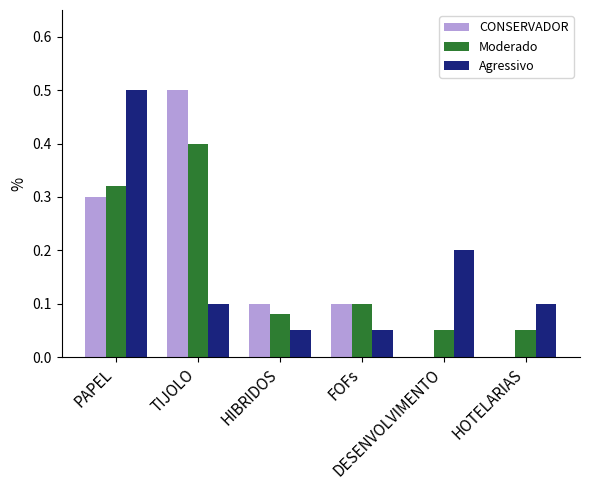

What is the maximum value shown in the chart?

0.5